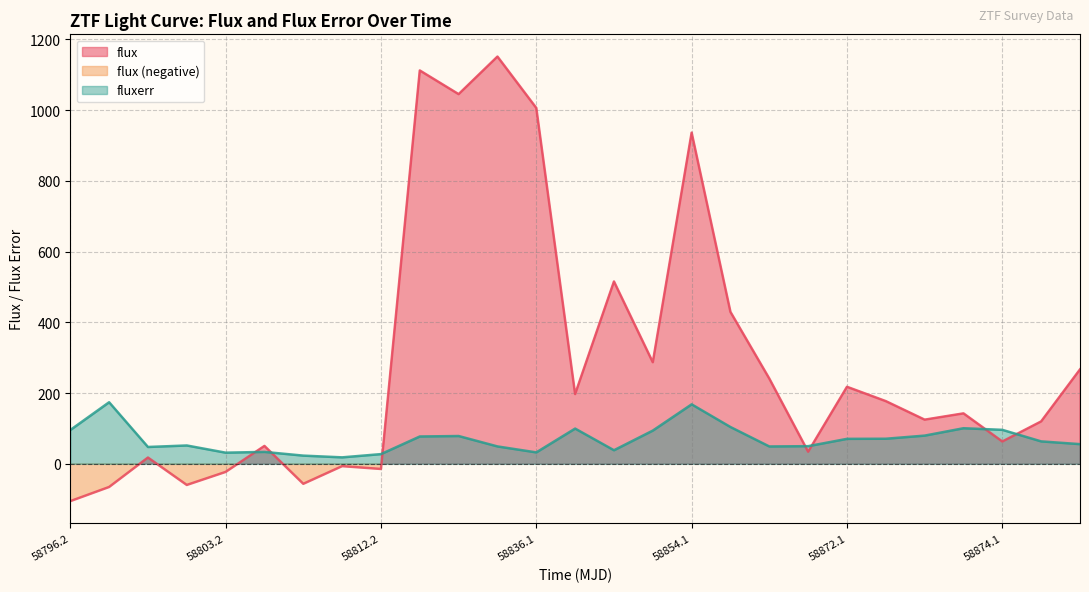

What is the highest value of the fluxerr series?

174.1